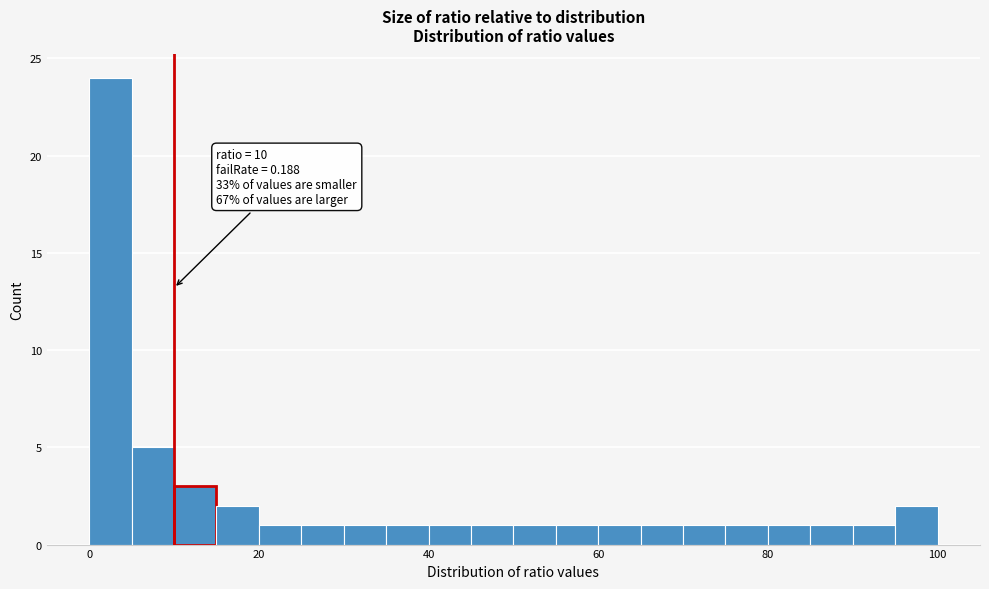

Read against the x-axis, roughly where is the centre of the tallest bar?

2